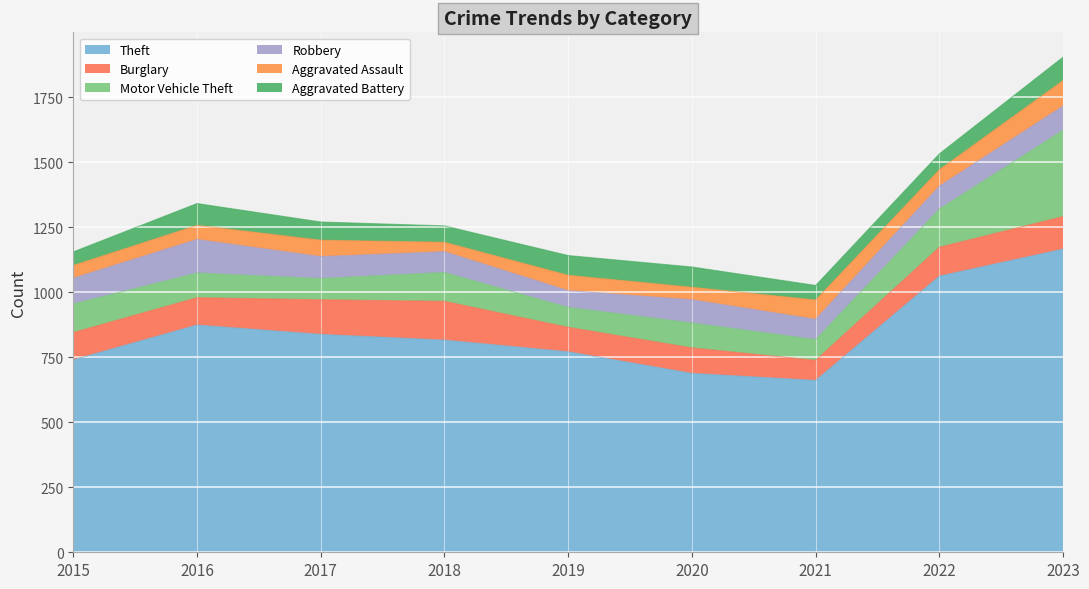

Which category has the lowest value in the Aggravated Assault series?

2018